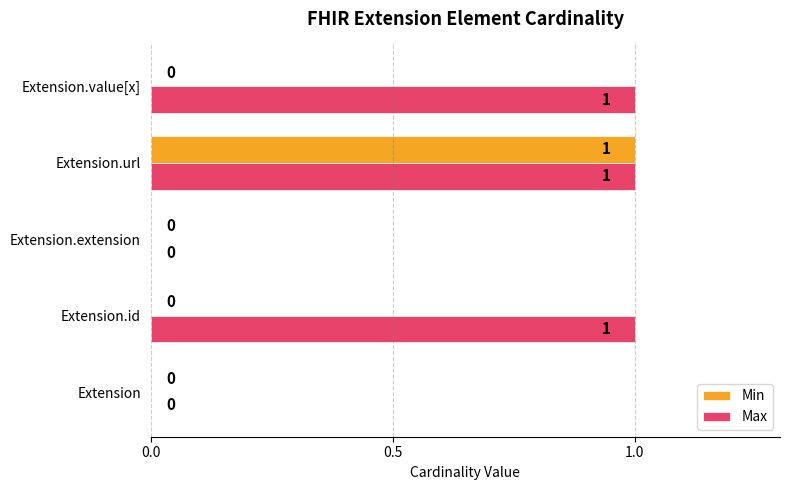

True or false: Max has a value of 1 at Extension.url.

True